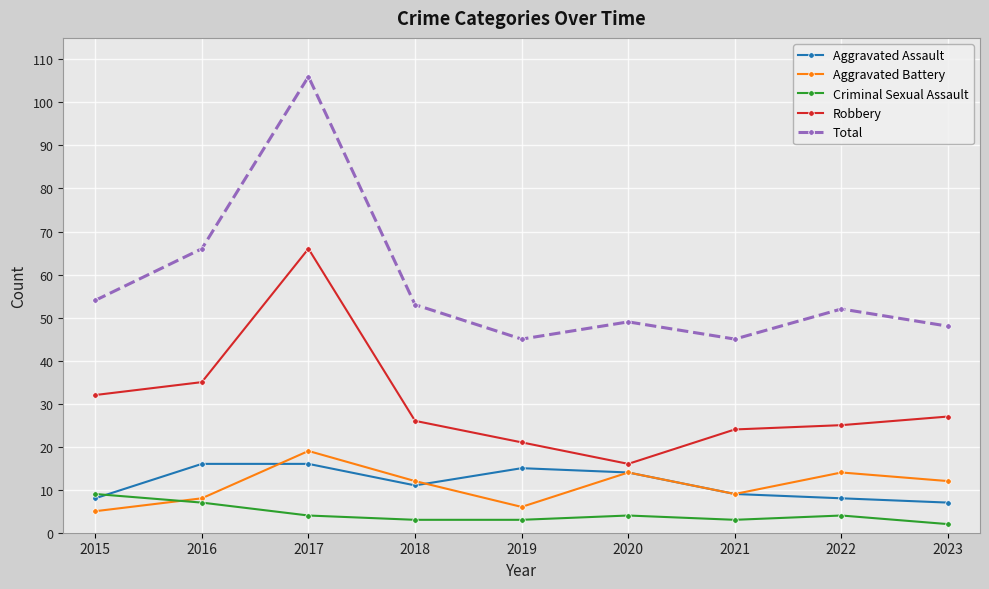

What is the difference between the maximum and minimum values in the Aggravated Battery series?

14